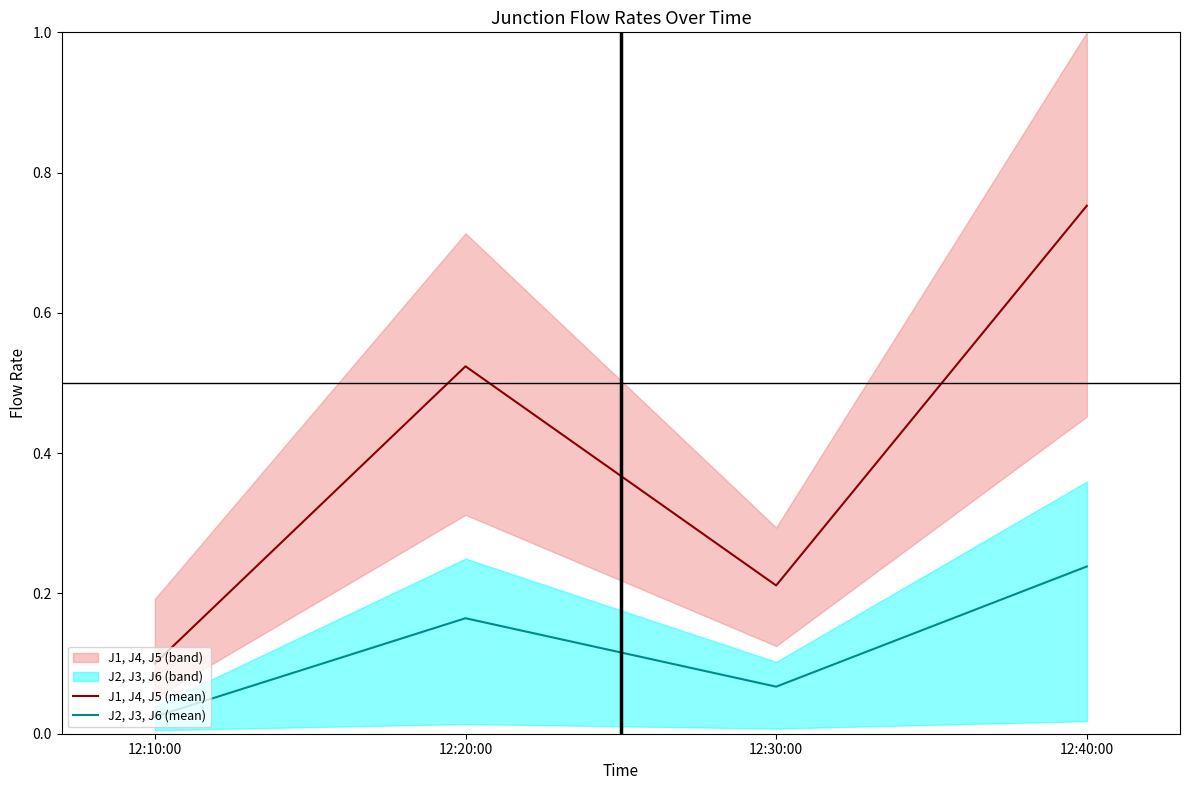

At which label is J2, J3, J6 (mean) closest to 0?

12:10:00